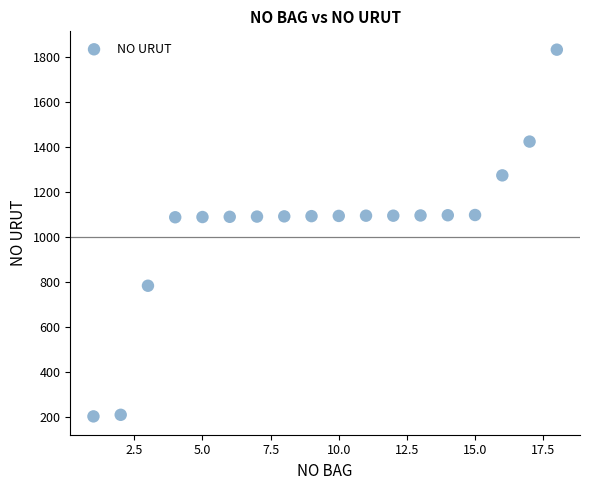

What is the range of X values (max minus min)?

17